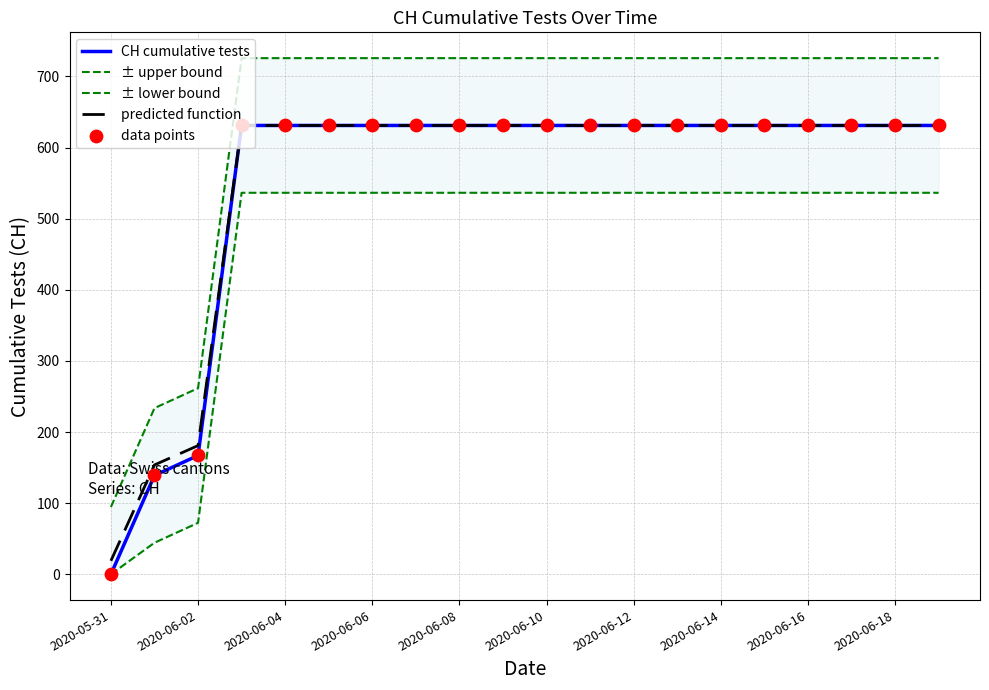

Which series has the largest total across all categories?

± upper bound